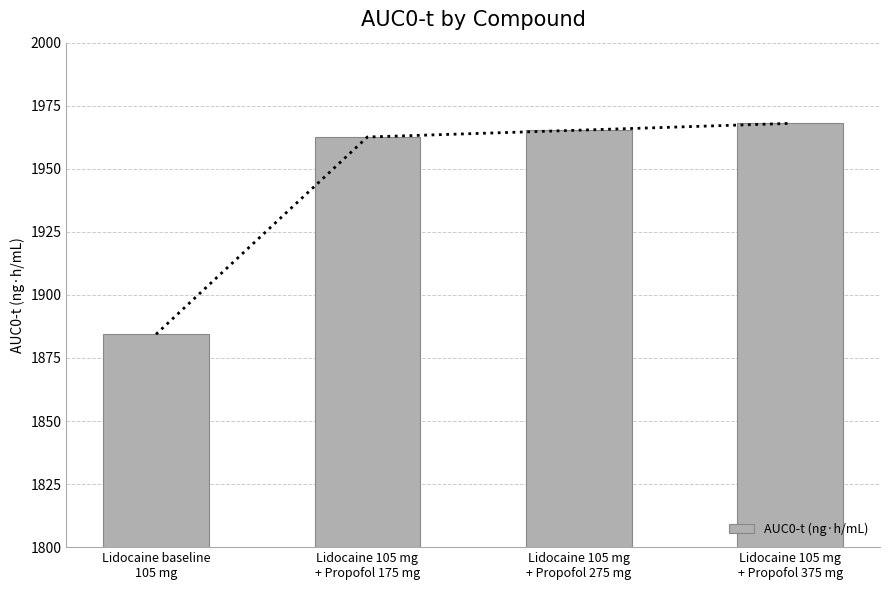

How many bars are there in total?

4